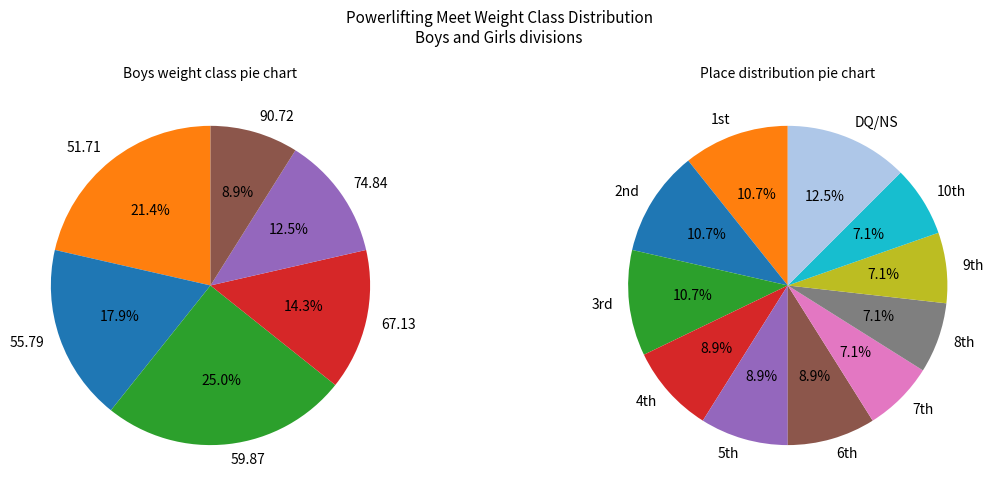

Is it true that 67.13 is 14% of the pie?

True